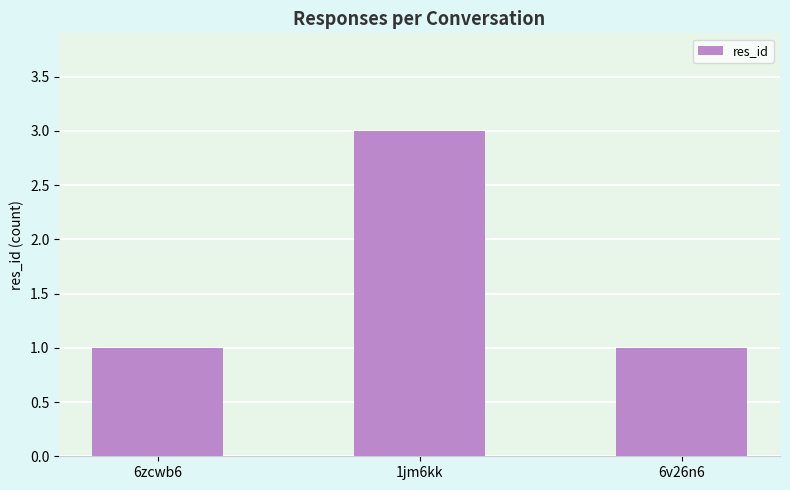

What position from the left is 1jm6kk?

2